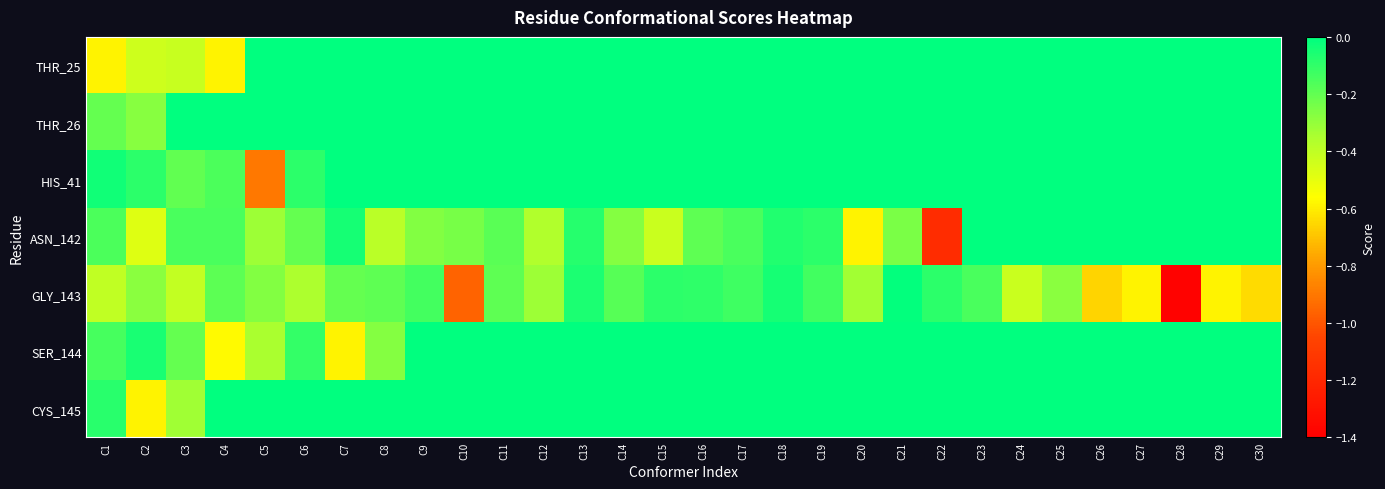

At which category is the sum across all series the highest?

C18